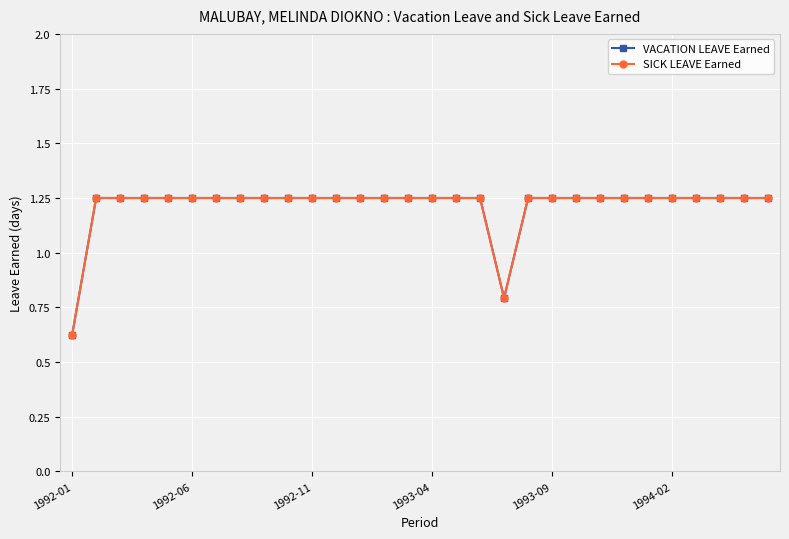

Is this an area chart (filled region under the line)?

No